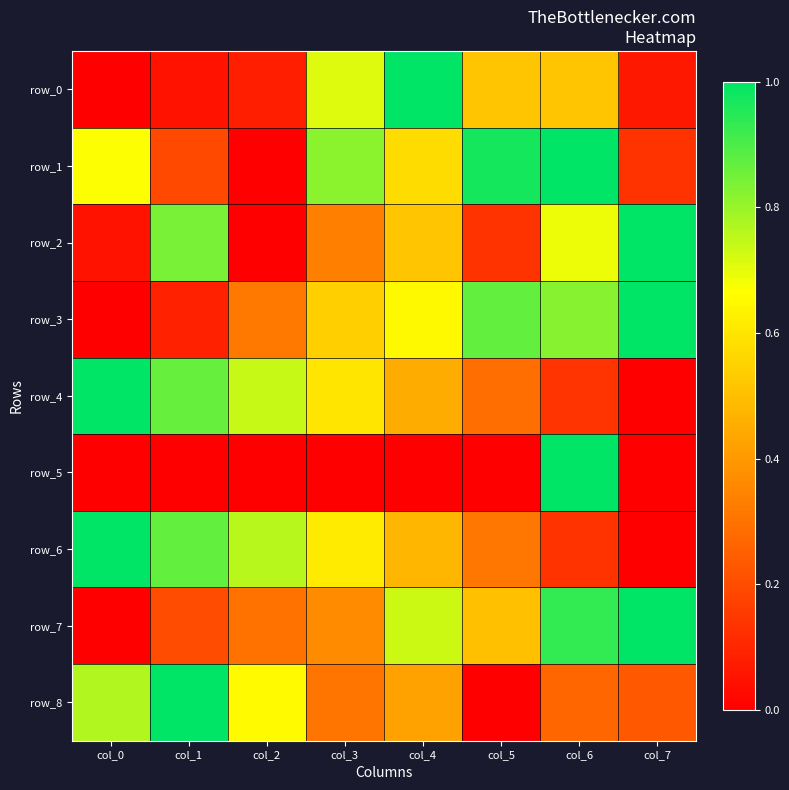

Reading left to right, extract all data points from this chart.

row_0: col_0=0.0	col_1=0.0	col_2=0.1	col_3=0.7	col_4=1.0	col_5=0.5	col_6=0.5	col_7=0.1
row_1: col_0=0.7	col_1=0.2	col_2=0.0	col_3=0.8	col_4=0.6	col_5=1.0	col_6=1.0	col_7=0.1
row_2: col_0=0.0	col_1=0.8	col_2=0.0	col_3=0.3	col_4=0.5	col_5=0.1	col_6=0.7	col_7=1.0
row_3: col_0=0.0	col_1=0.1	col_2=0.3	col_3=0.5	col_4=0.6	col_5=0.9	col_6=0.8	col_7=1.0
row_4: col_0=1.0	col_1=0.9	col_2=0.7	col_3=0.6	col_4=0.5	col_5=0.3	col_6=0.1	col_7=0.0
row_5: col_0=0.0	col_1=0.0	col_2=0.0	col_3=0.0	col_4=0.0	col_5=0.0	col_6=1.0	col_7=0.0
row_6: col_0=1.0	col_1=0.9	col_2=0.8	col_3=0.6	col_4=0.5	col_5=0.3	col_6=0.1	col_7=0.0
row_7: col_0=0.0	col_1=0.2	col_2=0.3	col_3=0.4	col_4=0.7	col_5=0.5	col_6=0.9	col_7=1.0
row_8: col_0=0.8	col_1=1.0	col_2=0.7	col_3=0.3	col_4=0.4	col_5=0.0	col_6=0.3	col_7=0.2